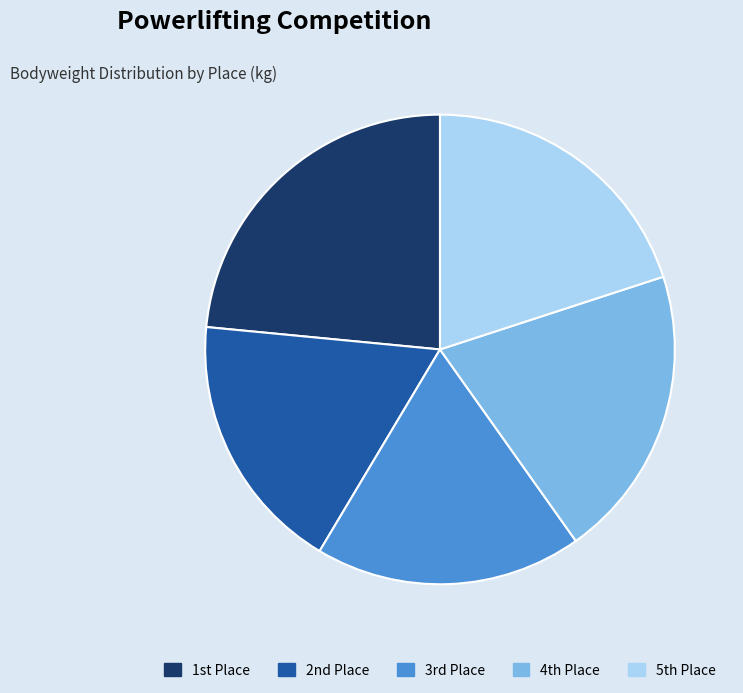

Which slice is the largest?

1st Place